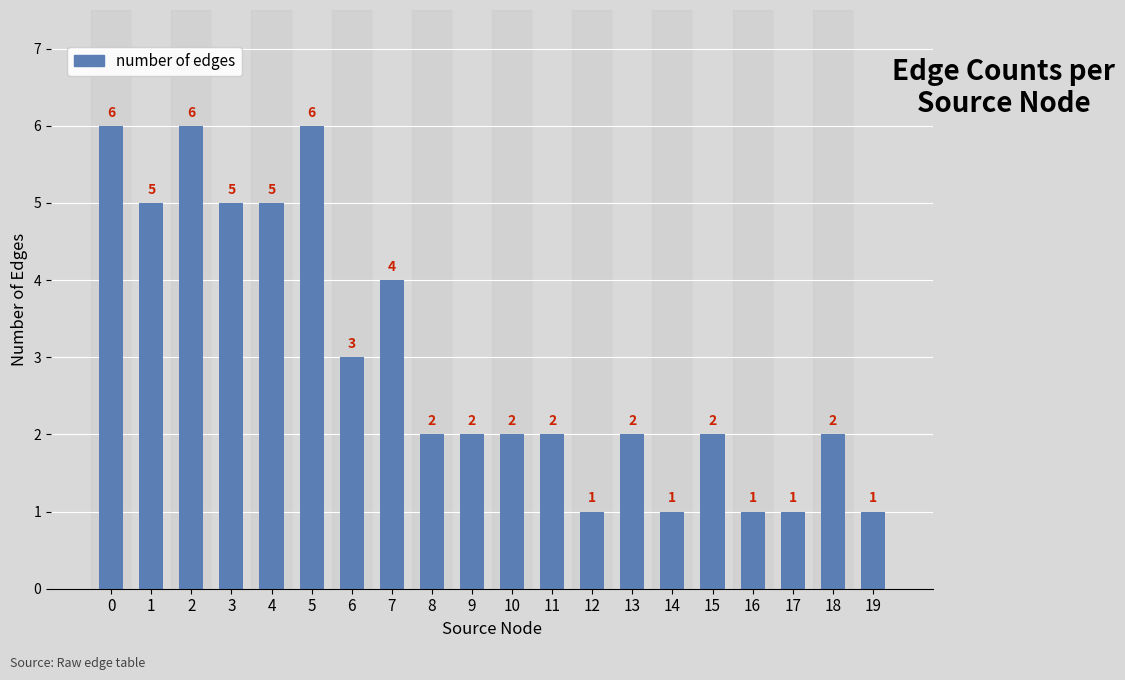

The chart shows a value of 2 at 12. True or false?

False